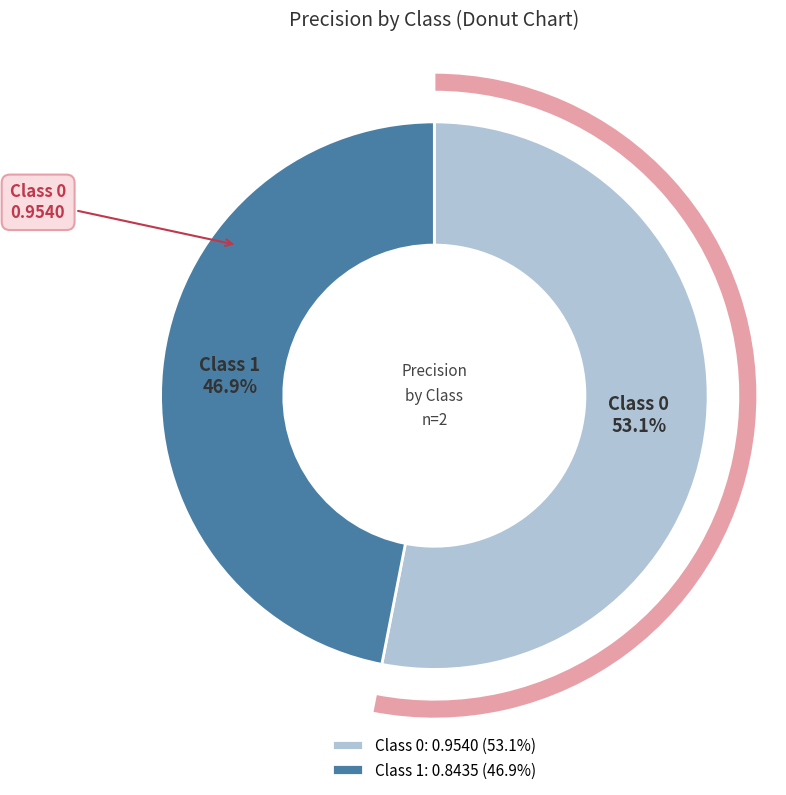

Does 0 account for over 50% of the chart?

Yes